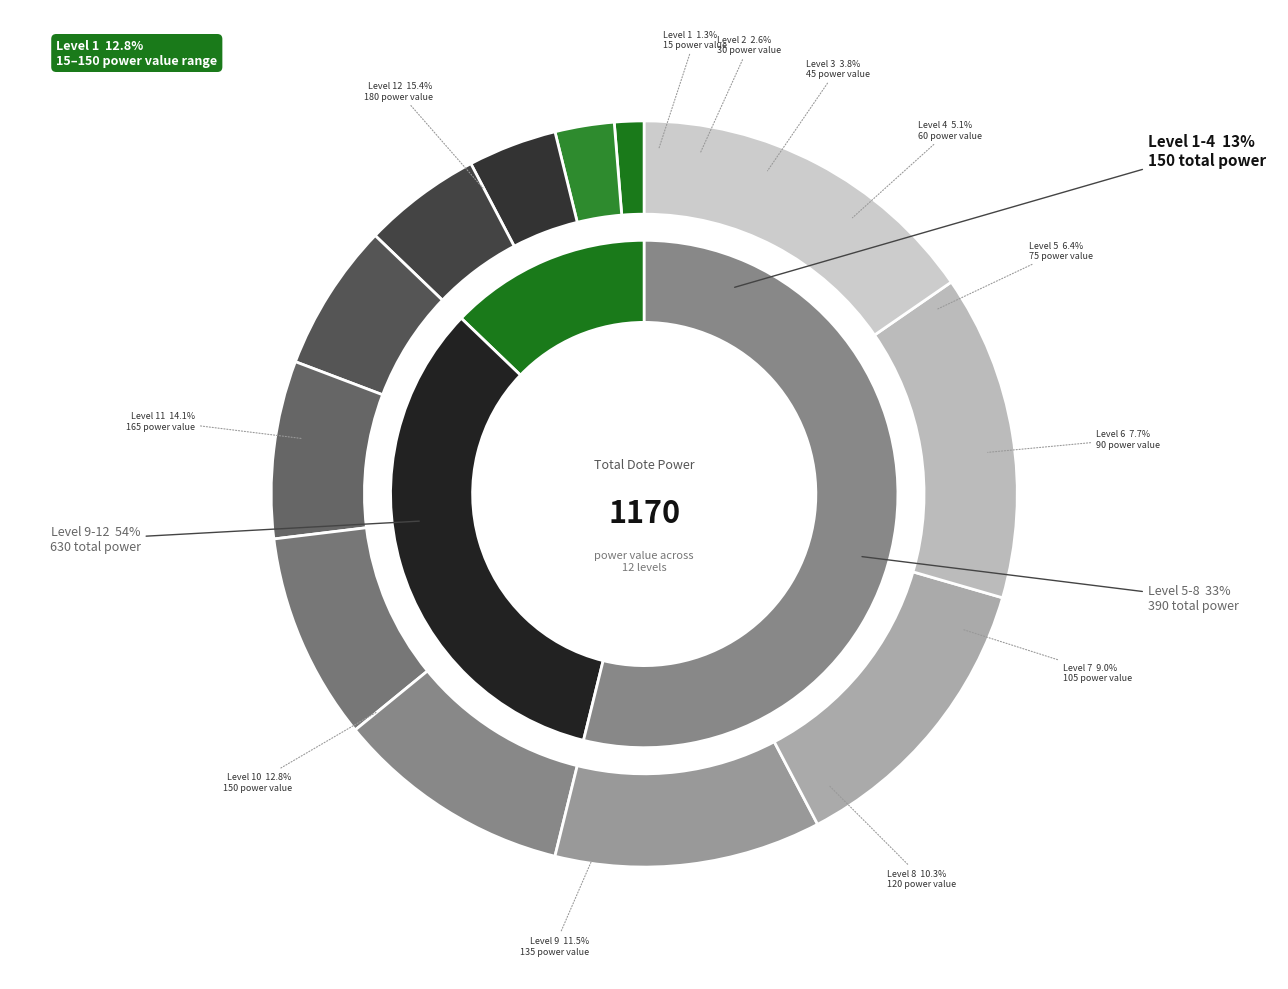

Is there a majority slice in this chart?

No